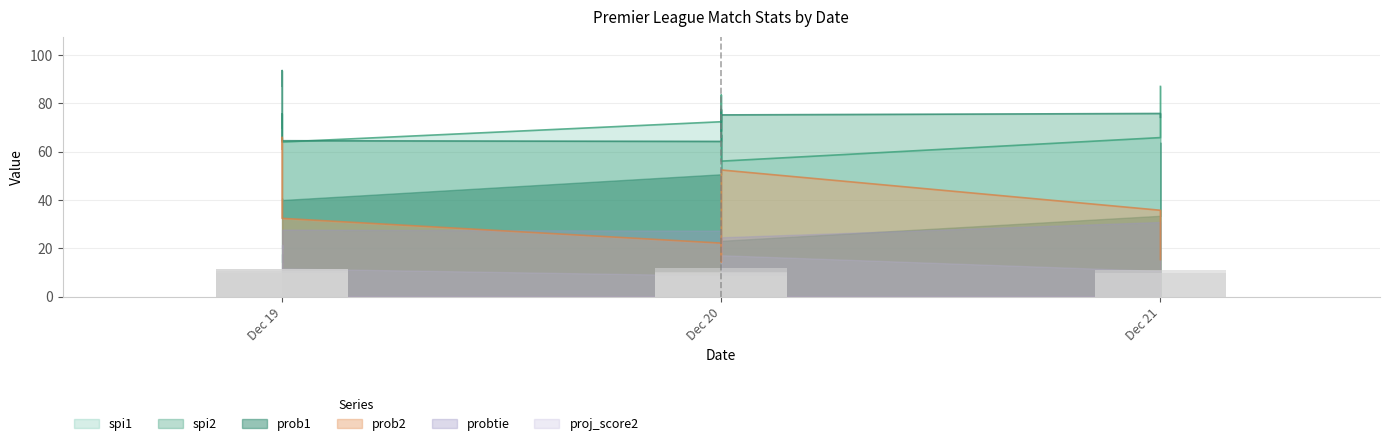

What is the sum of the spi2 values at Dec 19 and Dec 19?

172.1